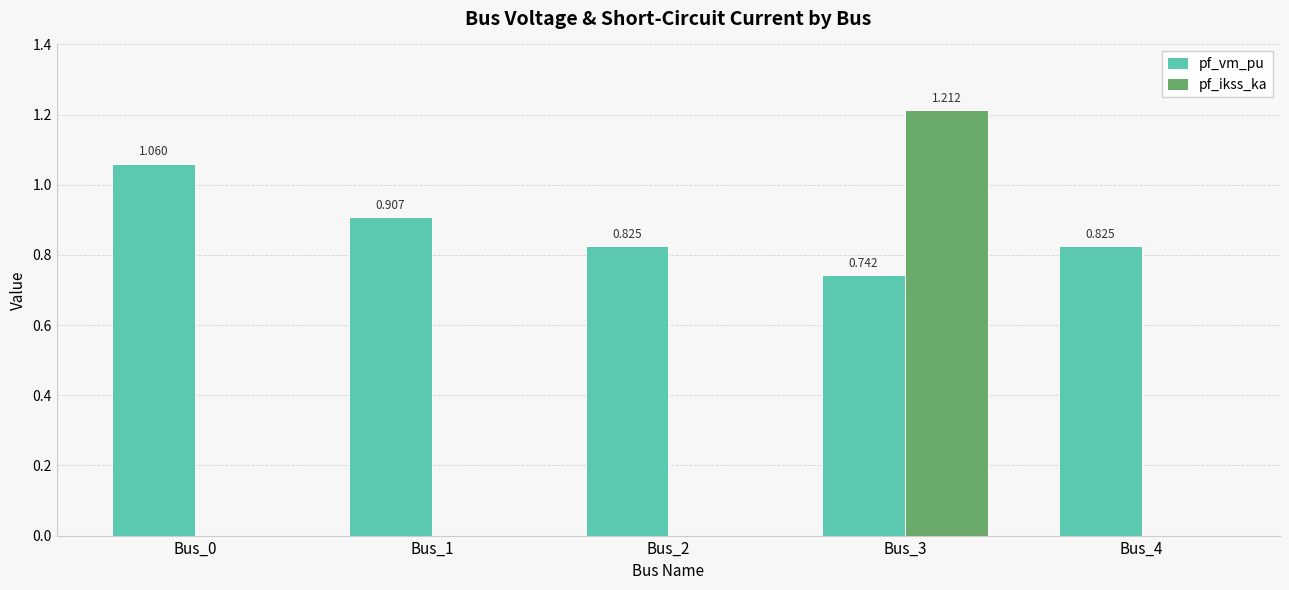

At which category is the sum across all series the highest?

Bus_3